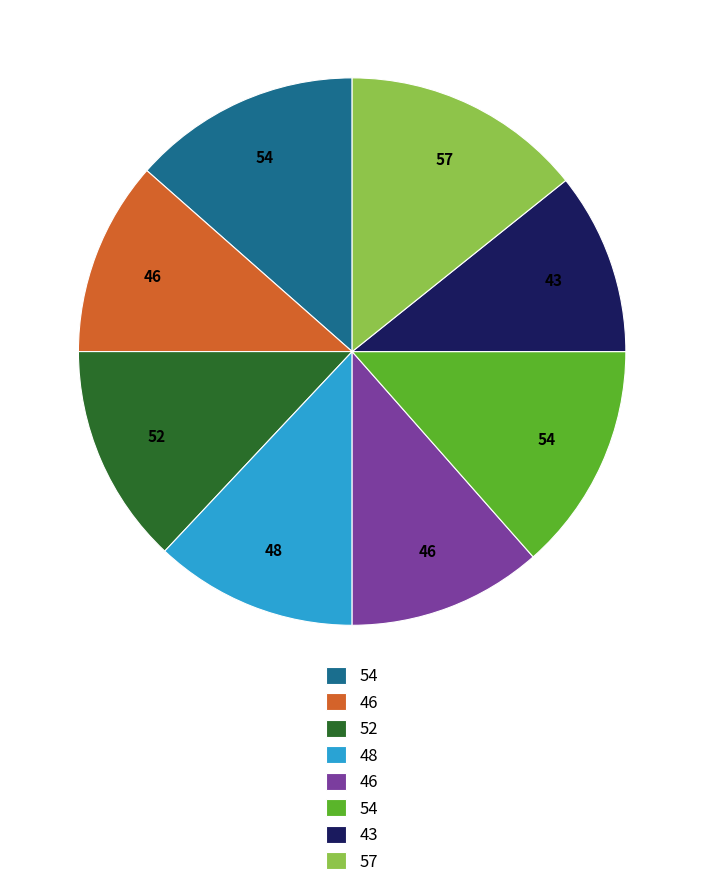

Is there any slice that represents more than half of the pie?

No